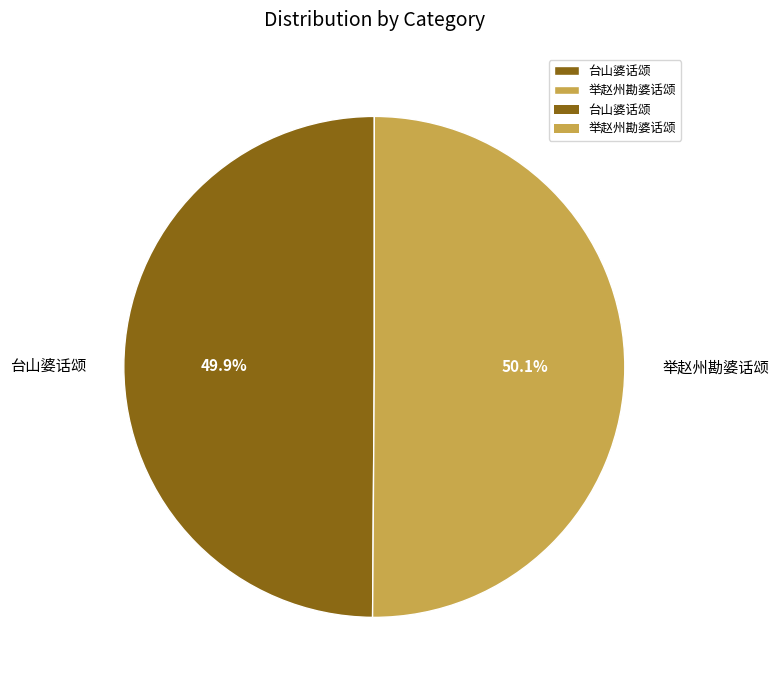

To the nearest percent, what is the combined percentage of 举赵州勘婆话颂 and 台山婆话颂?

100%